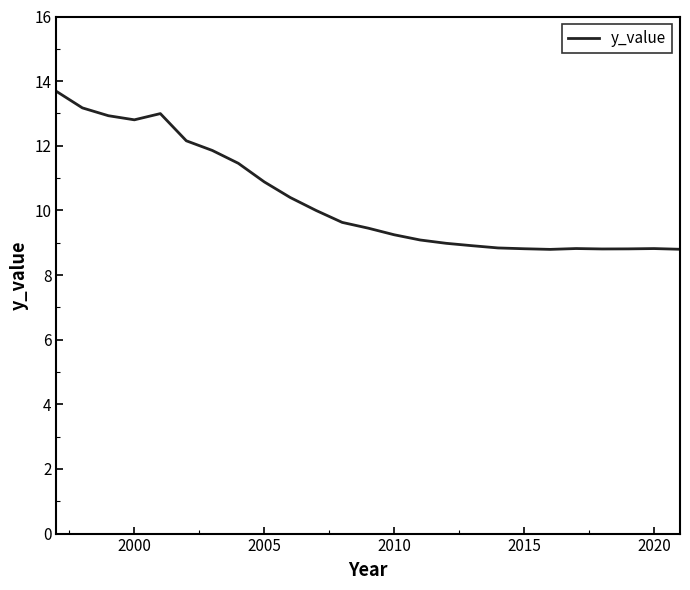

What is the greatest value displayed?

13.7